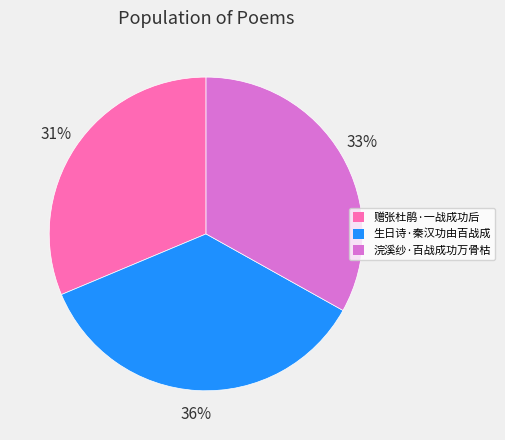

Is the sum of 赠张杜鹃·一战成功后 and 生日诗·秦汉功由百战成 greater than half?

Yes